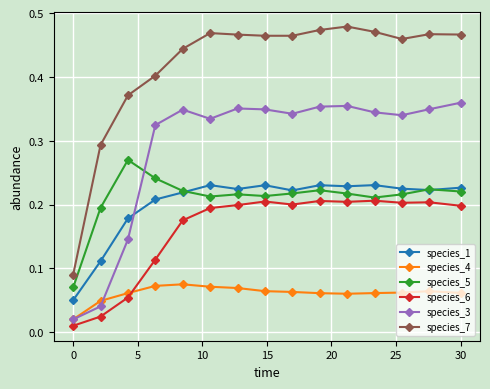

List the series in order of their peak value, lowest first.

species_4, species_6, species_1, species_5, species_3, species_7